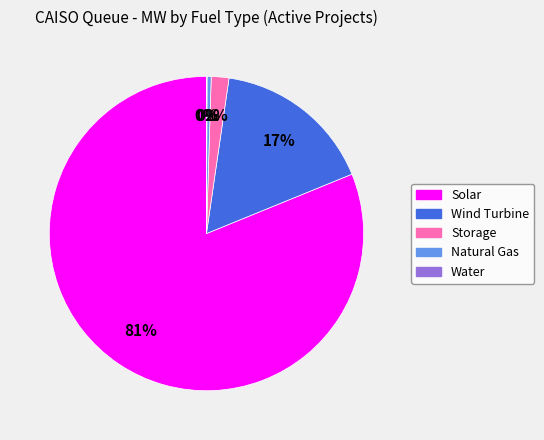

What is the largest slice in the pie chart?

Solar